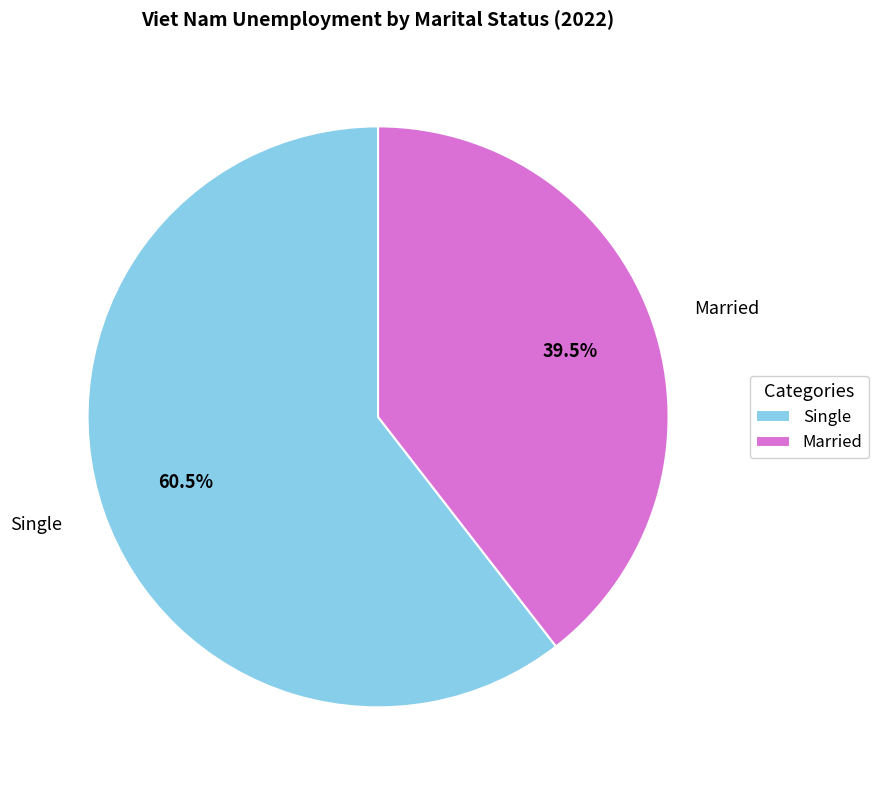

Rank the categories by value from lowest to highest.

Married, Single